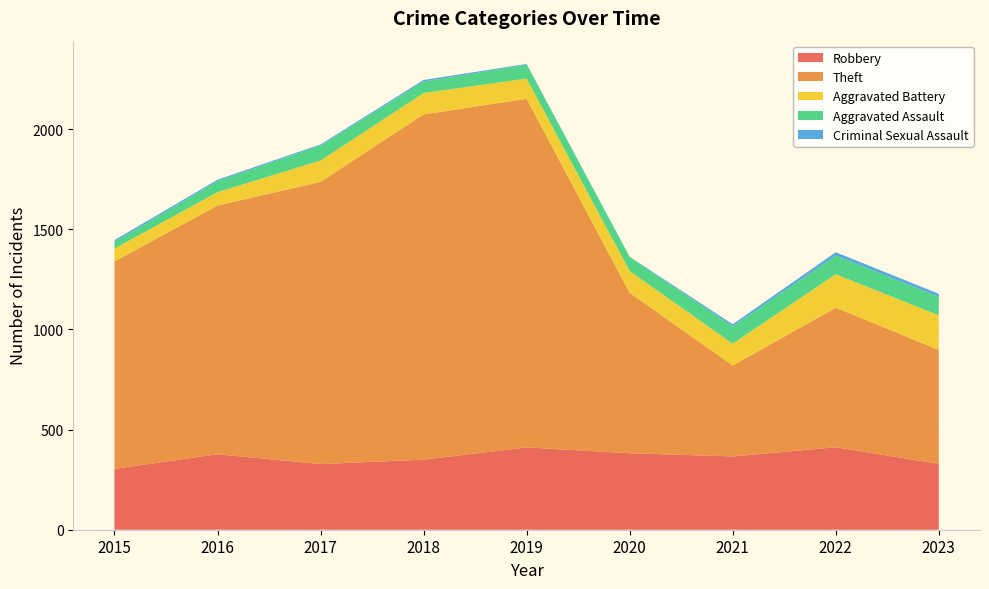

Reading left to right, transcribe all the data shown in this chart.

Robbery: 2015=304	2016=377	2017=328	2018=350	2019=411	2020=382	2021=366	2022=412	2023=329
Theft: 2015=1036	2016=1242	2017=1409	2018=1724	2019=1741	2020=801	2021=454	2022=697	2023=569
Aggravated Battery: 2015=64	2016=67	2017=107	2018=107	2019=101	2020=109	2021=109	2022=167	2023=173
Aggravated Assault: 2015=33	2016=55	2017=75	2018=57	2019=69	2020=69	2021=87	2022=93	2023=92
Criminal Sexual Assault: 2015=9	2016=7	2017=5	2018=8	2019=4	2020=2	2021=10	2022=17	2023=15